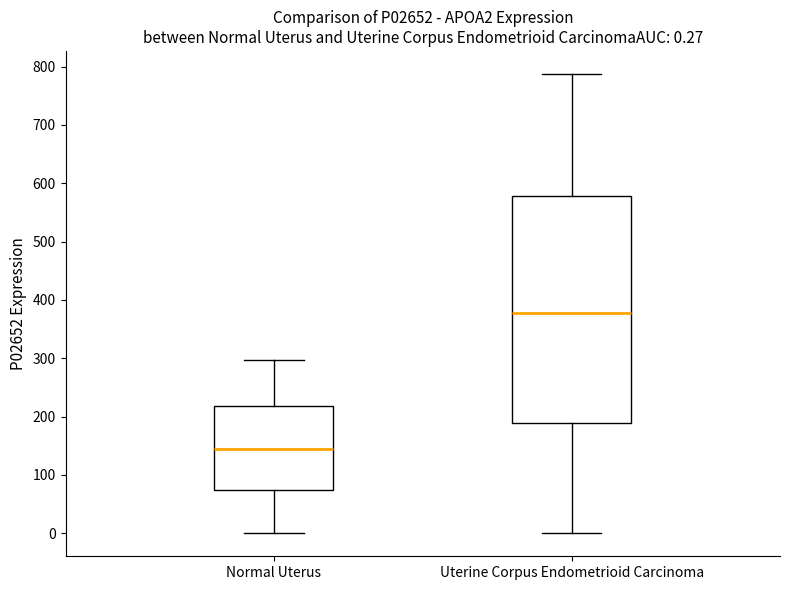

Which box is the tallest, from its lower edge to its upper edge?

Uterine Corpus Endometrioid Carcinoma